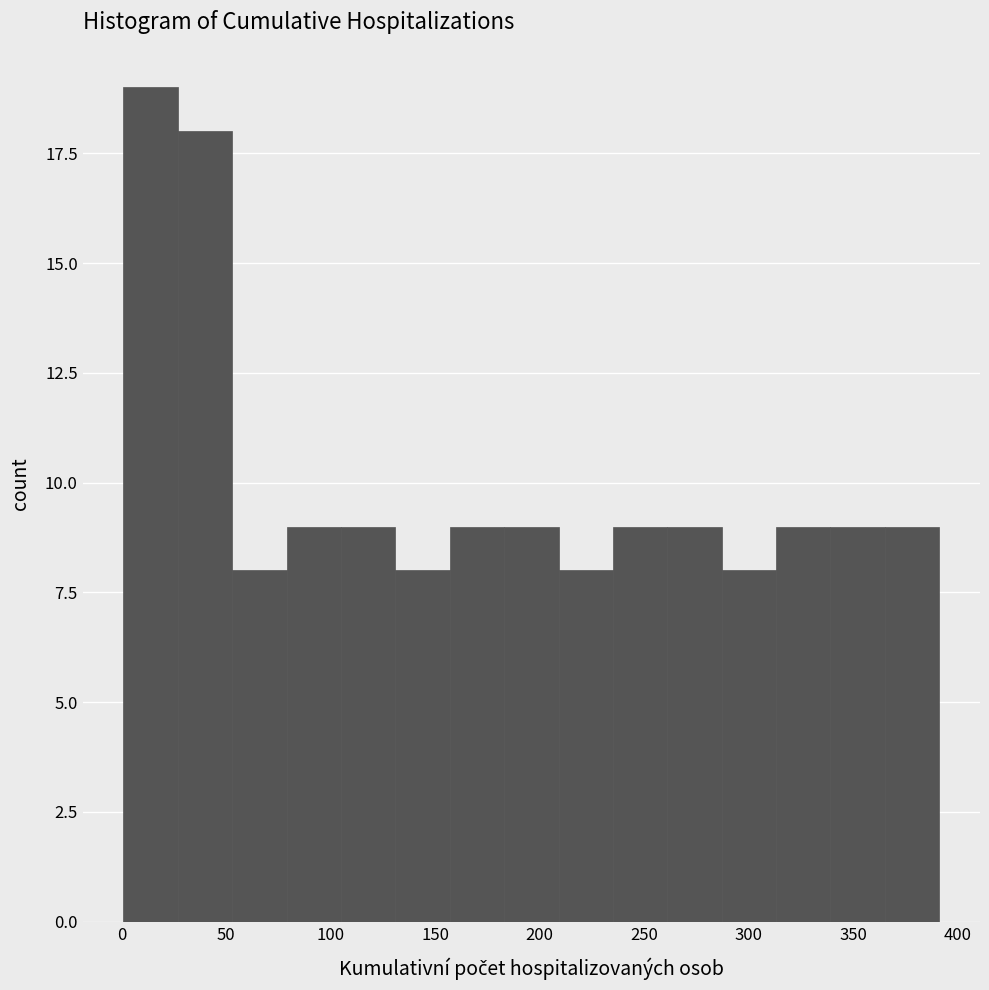

Reading left to right, transcribe this chart: for each bar, give the range it covers on the x-axis and its height. Neither the bar edges nor the heights are printed on the chart, so give them approximately, as read against the axes.

1 to 27: 19
27 to 53: 18
53 to 79: 8
79 to 105: 9
105 to 131: 9
131 to 157: 8
157 to 183: 9
183 to 209: 9
209 to 235: 8
235 to 261: 9
261 to 287: 9
287 to 313: 8
313 to 339: 9
339 to 365: 9
365 to 391: 9